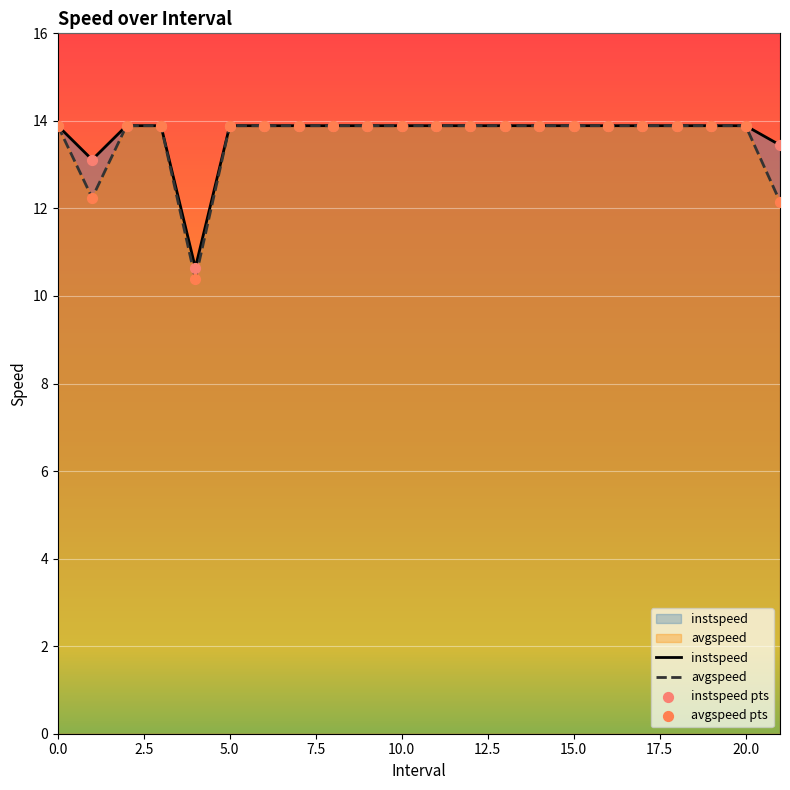

At how many categories does at least one series exceed 12?

21